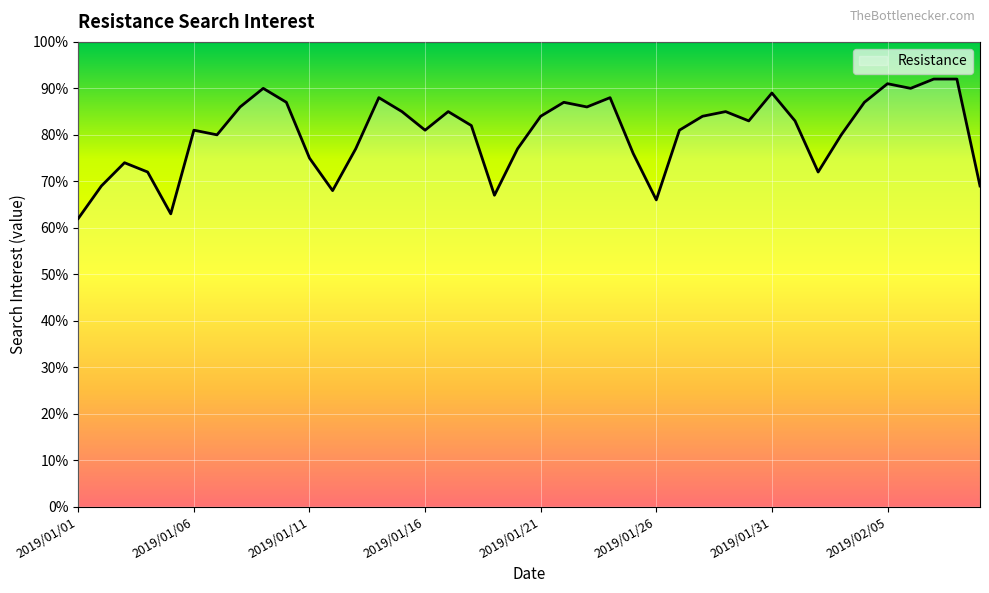

Is this an area chart (filled region under the line)?

No